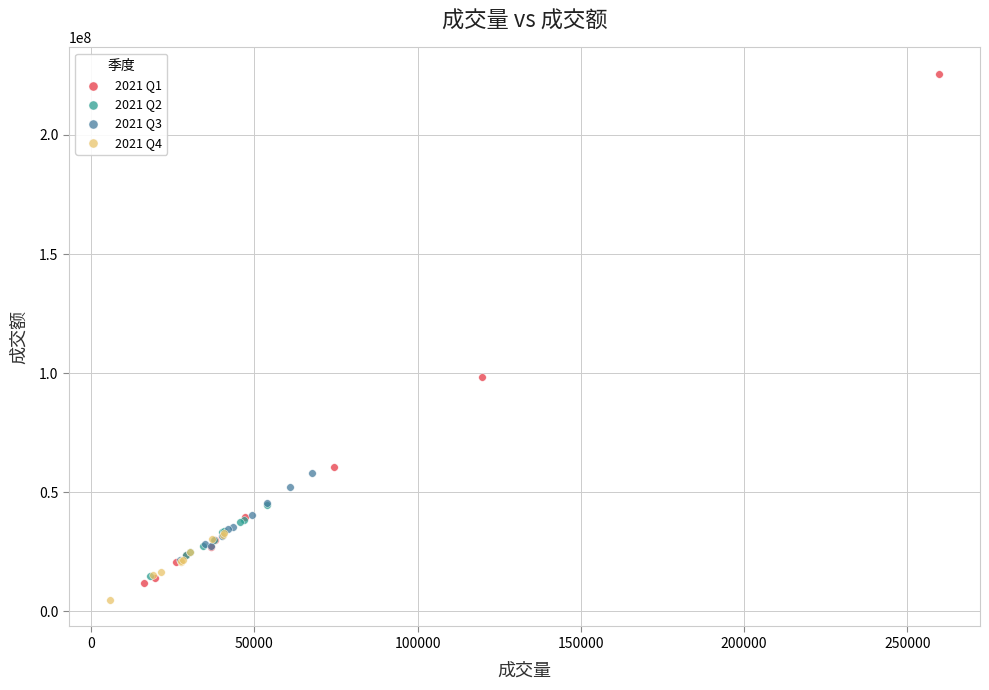

Which series contains the highest Y value?

2021 Q1